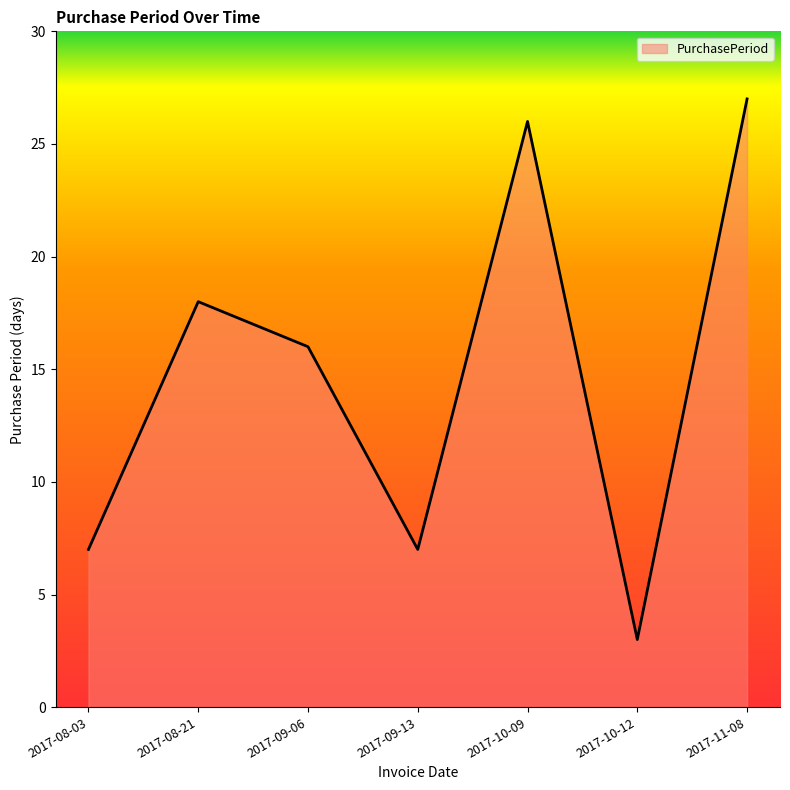

How many values are below 16?

3